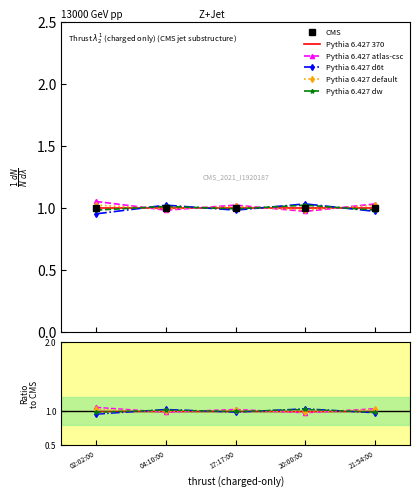

The value of CMS at 17:17:00 is 0.3. True or false?

False